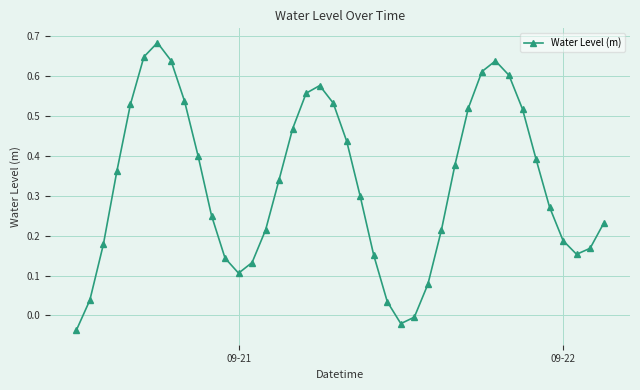

How many values are below 0?

3